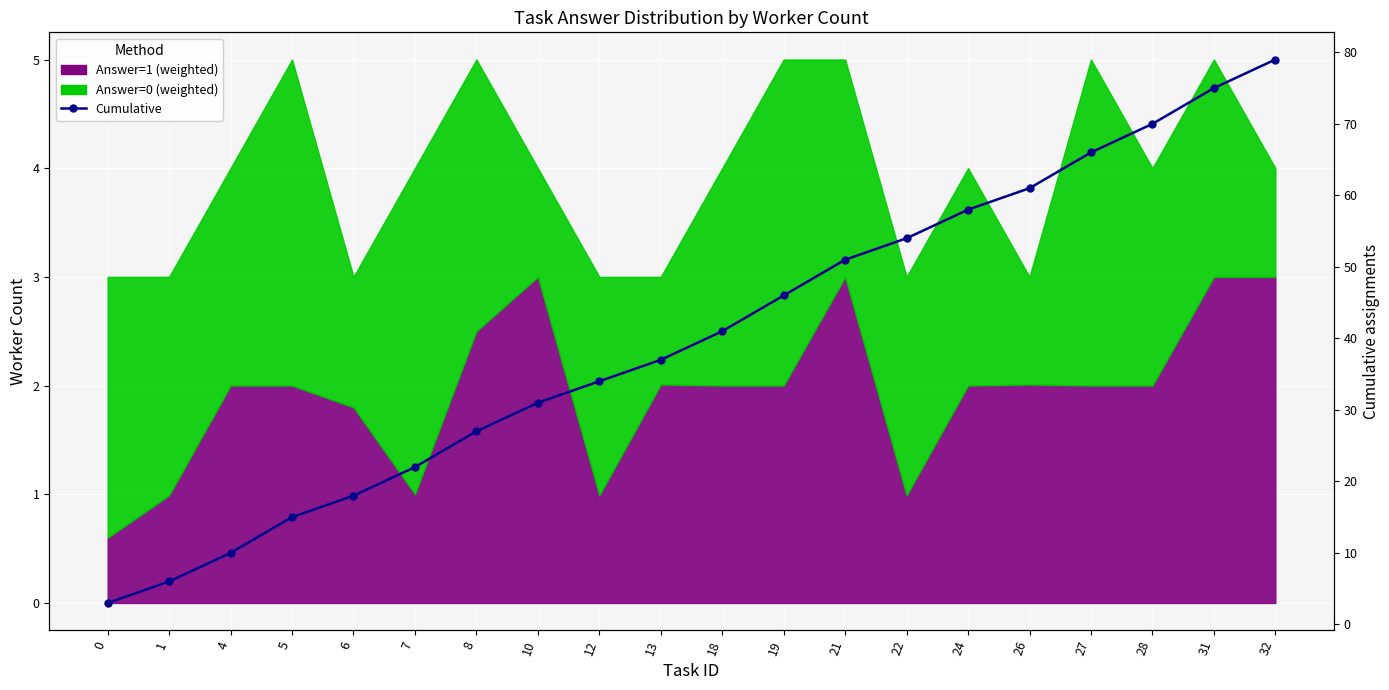

Reading right to left, transcribe all the data shown in this chart.

32=79	31=75	28=70	27=66	26=61	24=58	22=54	21=51	19=46	18=41	13=37	12=34	10=31	8=27	7=22	6=18	5=15	4=10	1=6	0=3